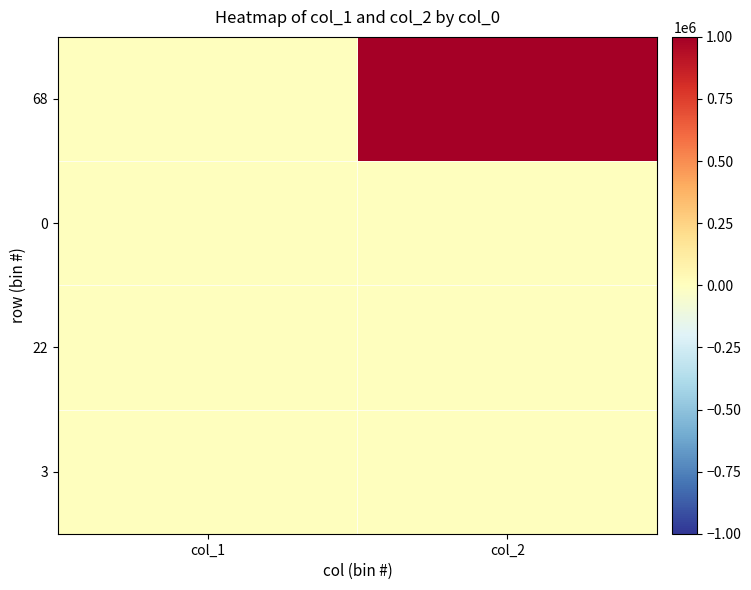

What is the difference between the highest and lowest values at col_1?

1000